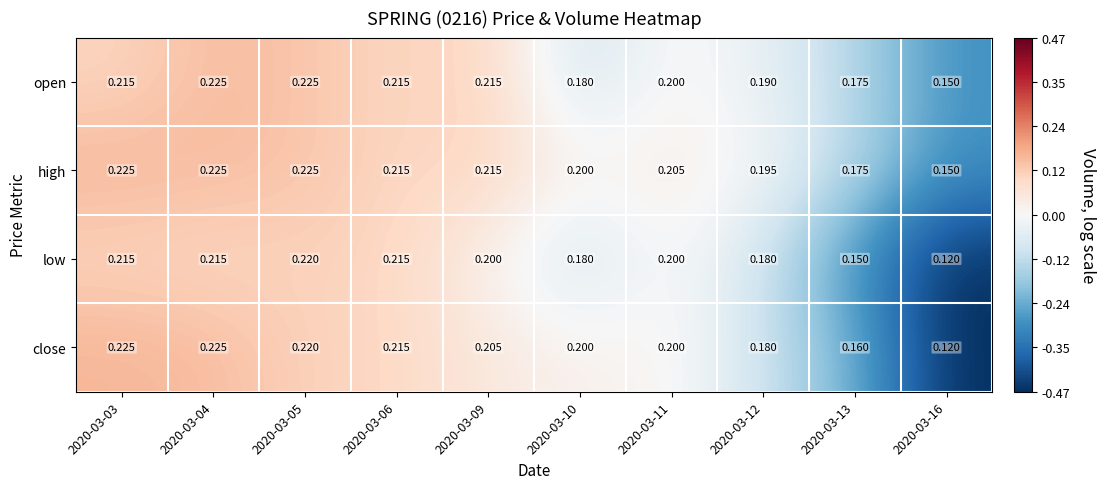

How many data points does each series have?

10